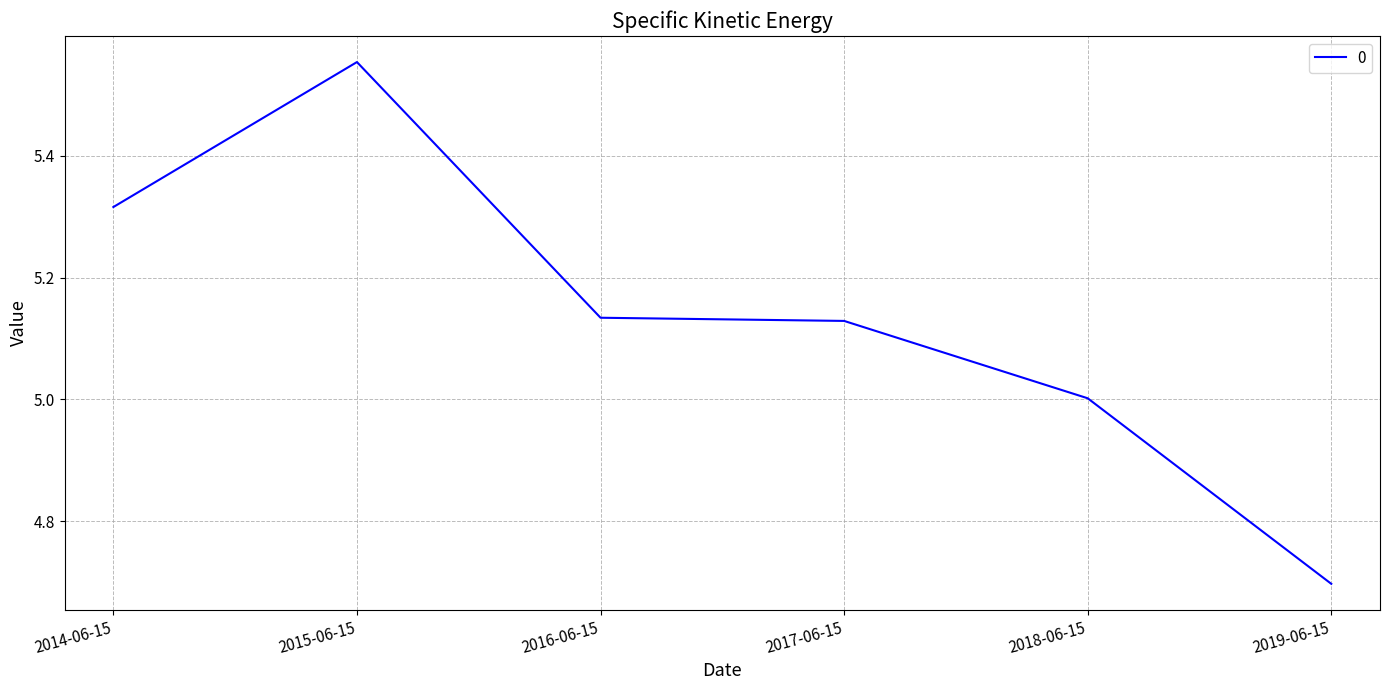

True or false: the data has more than 0 interior local peaks.

True